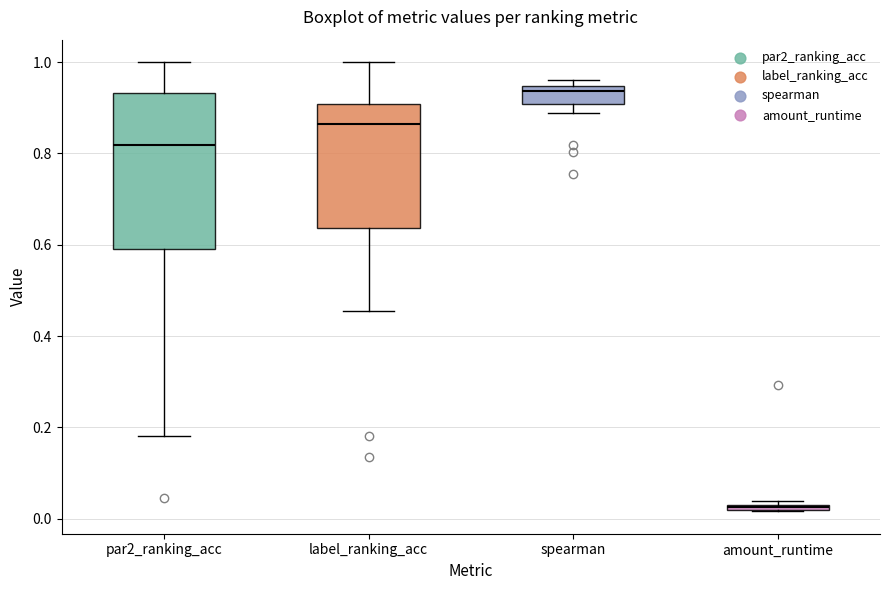

Which box has the highest median line?

spearman